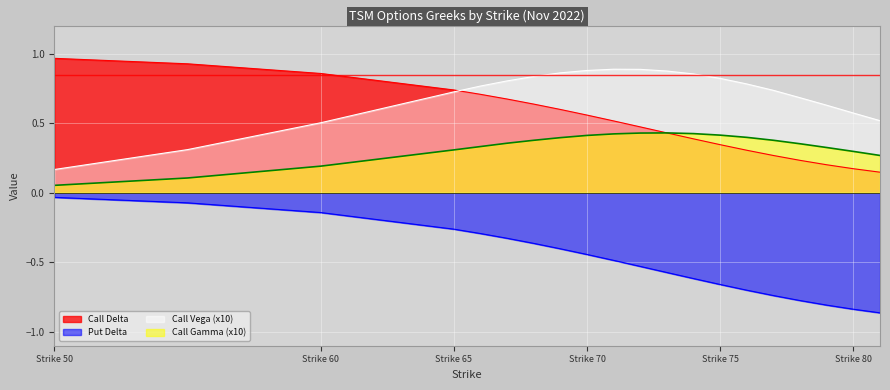

Rank the series at 73 from highest to lowest value.

Call Vega, Call Delta, Call Gamma, Put Delta